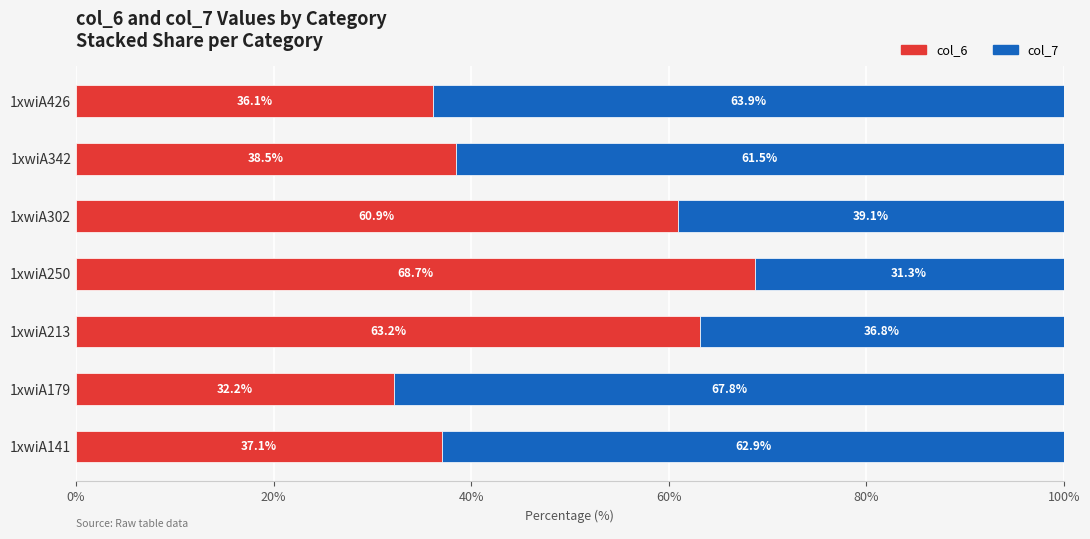

Is it true that col_6 equals 68.7 at 1xwiA250?

True